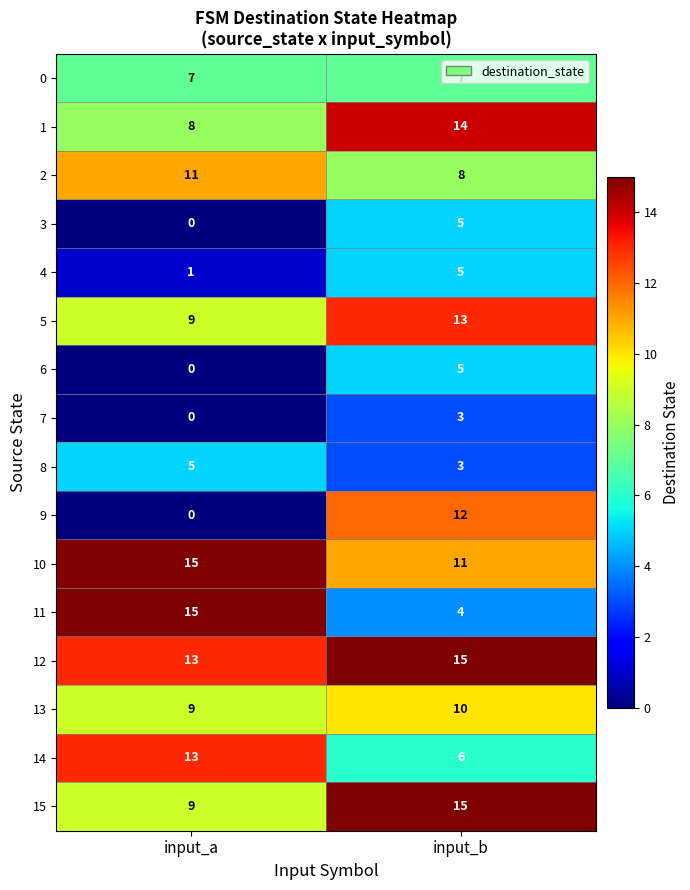

List the labels in order of 4 value, smallest first.

input_a, input_b